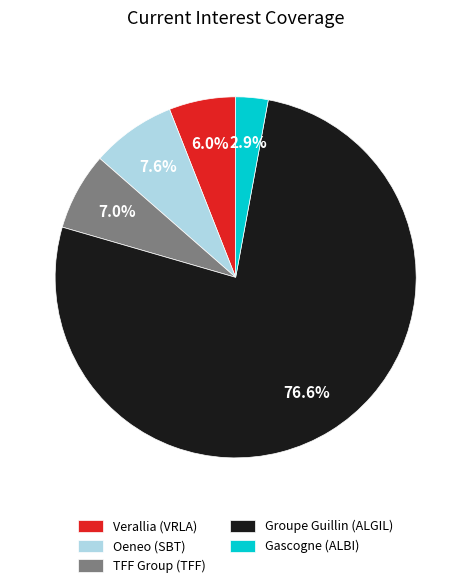

Which slice represents more than half of the pie?

Groupe Guillin (ALGIL)